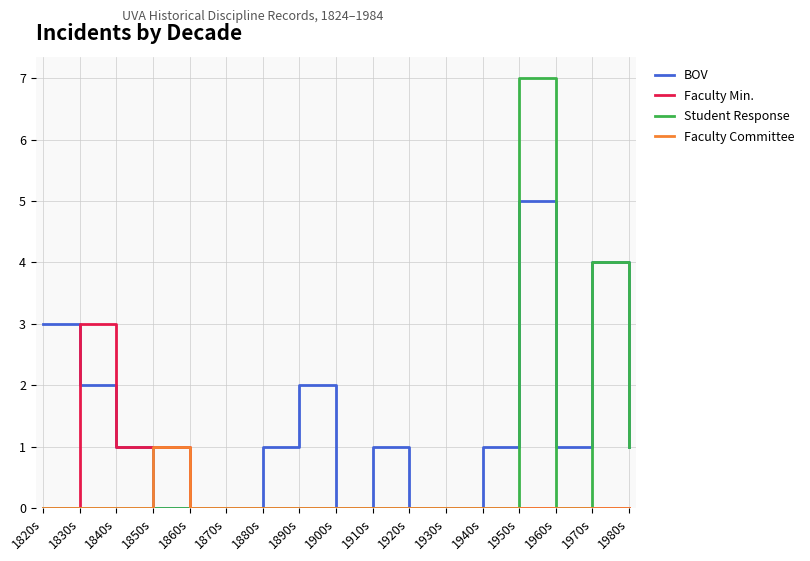

True or false: Faculty Min. has more than 0 points higher than both neighbors.

True